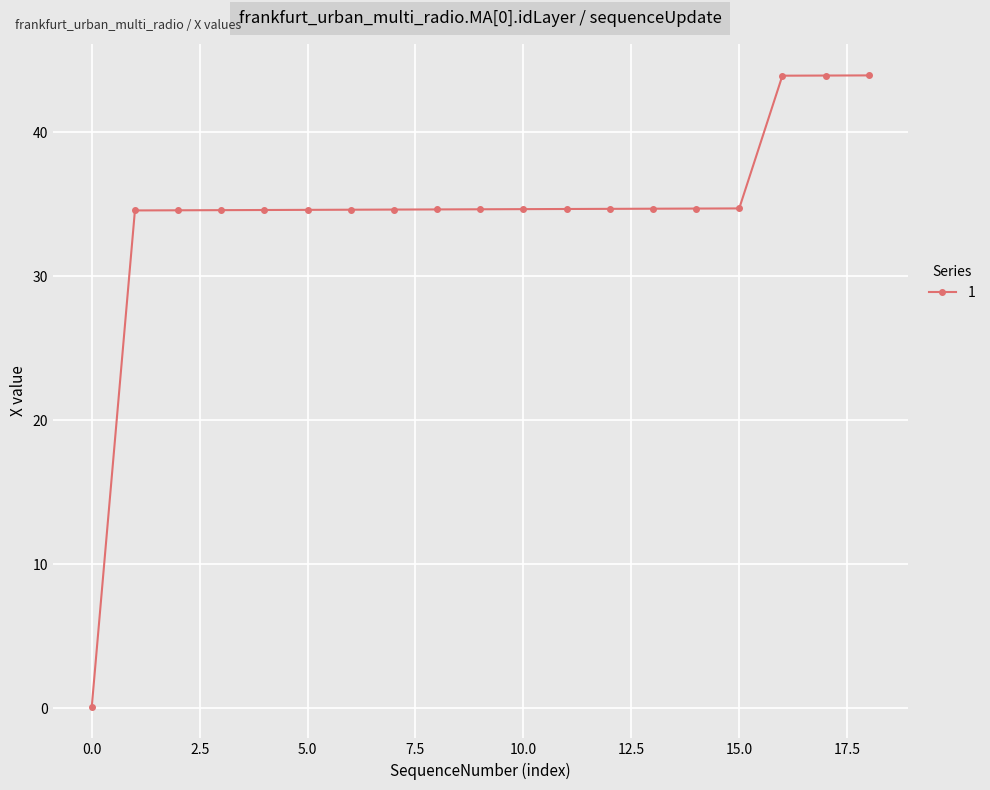

What is the difference between the maximum and minimum values?

43.9